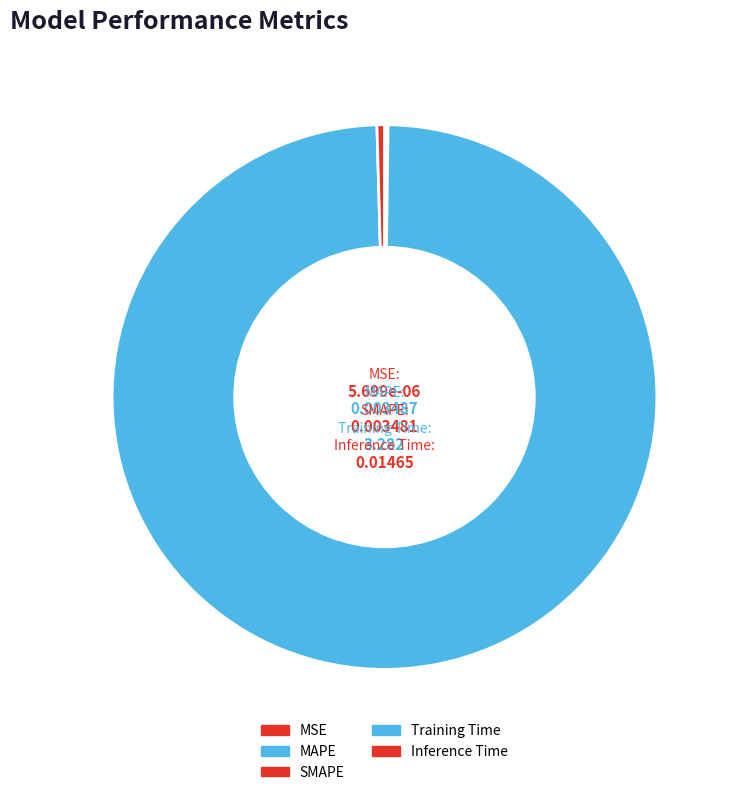

What portion of the pie excludes Training Time?

0.7%